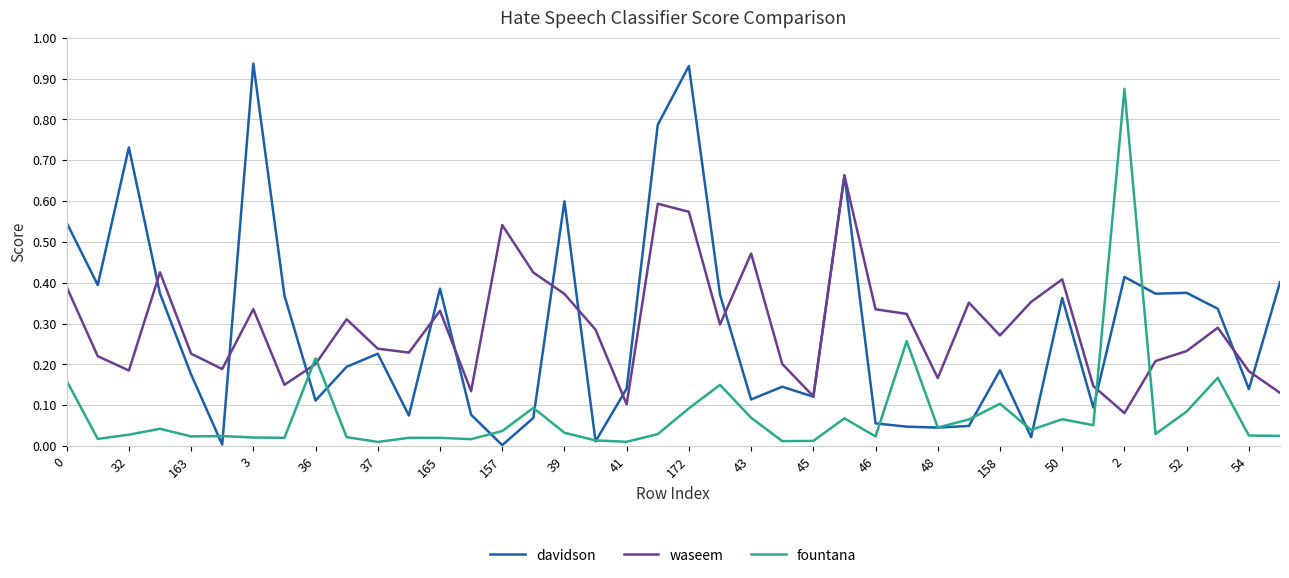

What are all the series names shown in the legend?

davidson, waseem, fountana